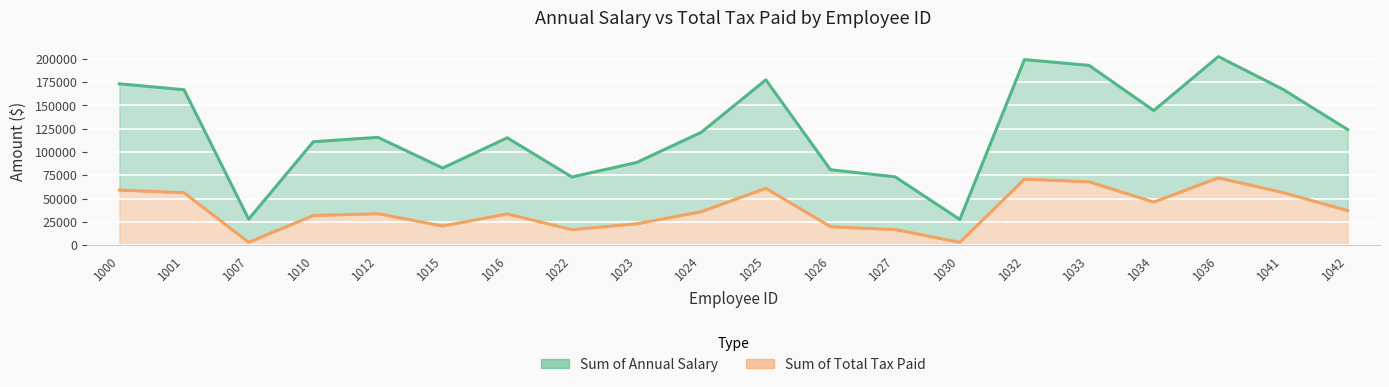

Where is the first local maximum for Sum of Total Tax Paid?

1012